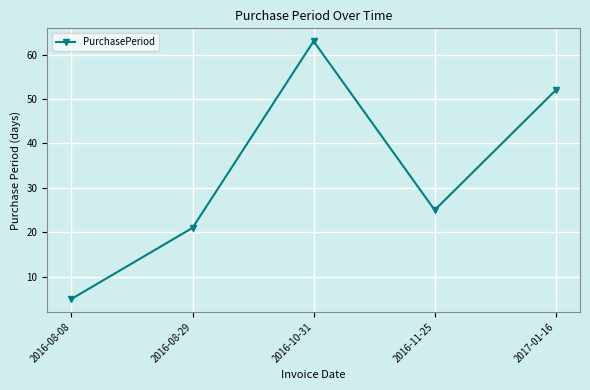

Where is the first local maximum?

2016-10-31